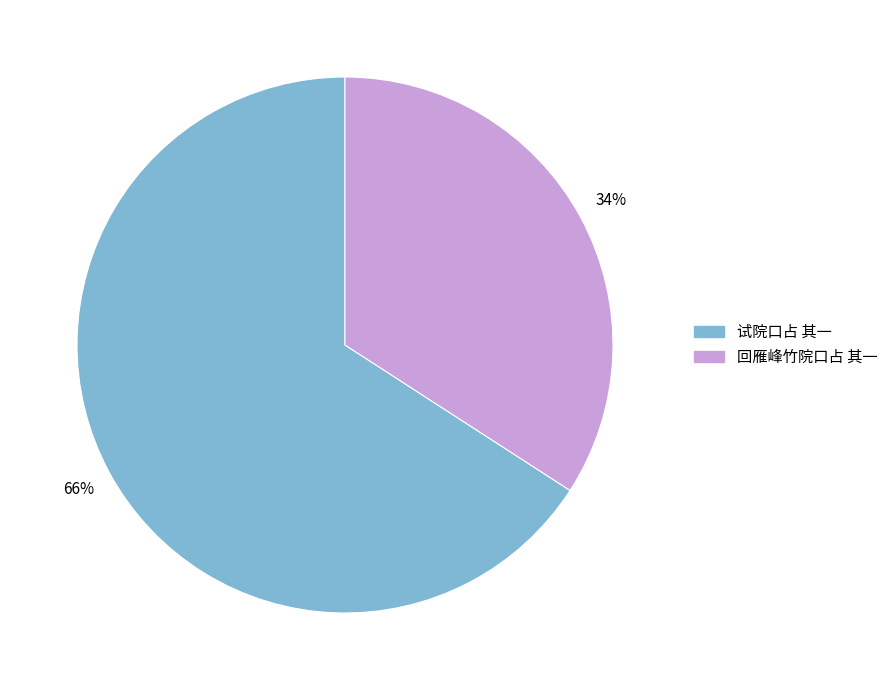

Do 试院口占 其一 and 回雁峰竹院口占 其一 together represent more than half of the pie?

Yes